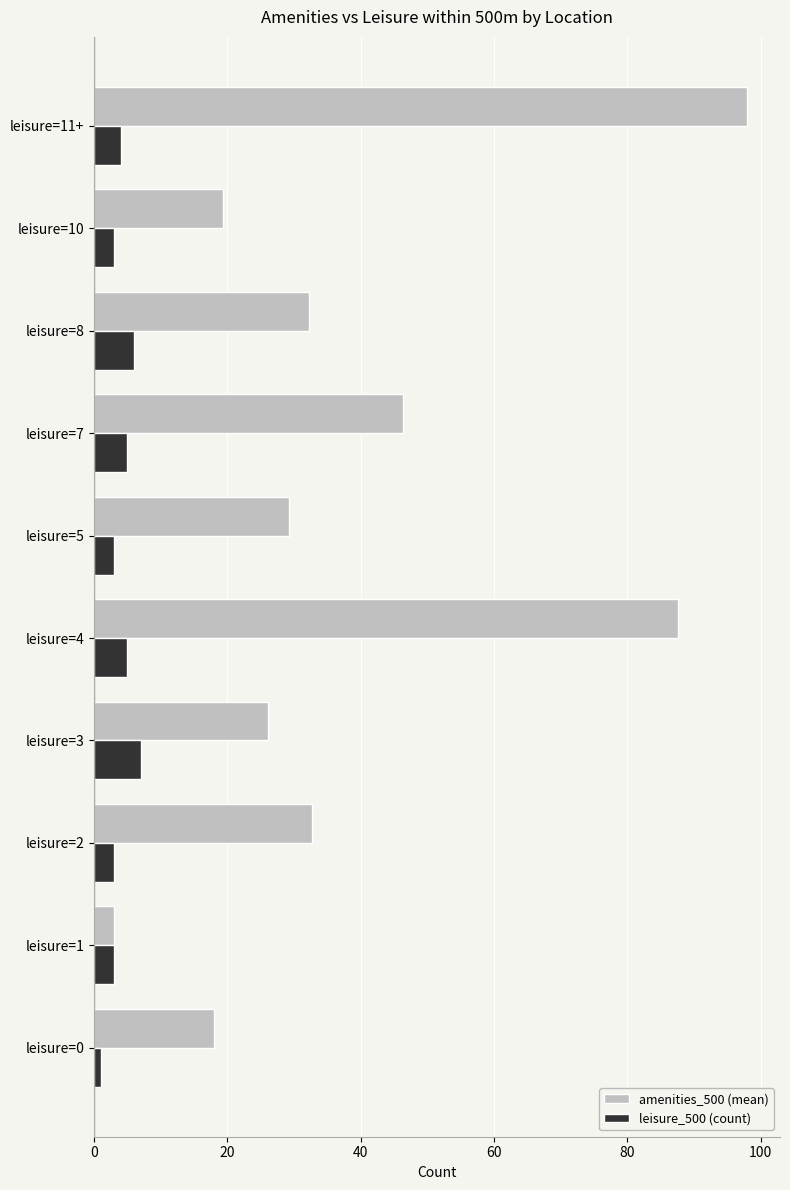

Count the number of data series in this chart.

2